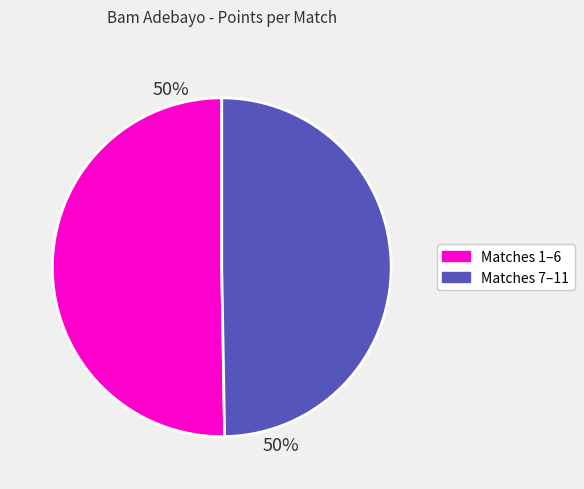

To the nearest percent, what is the average slice percentage?

50%